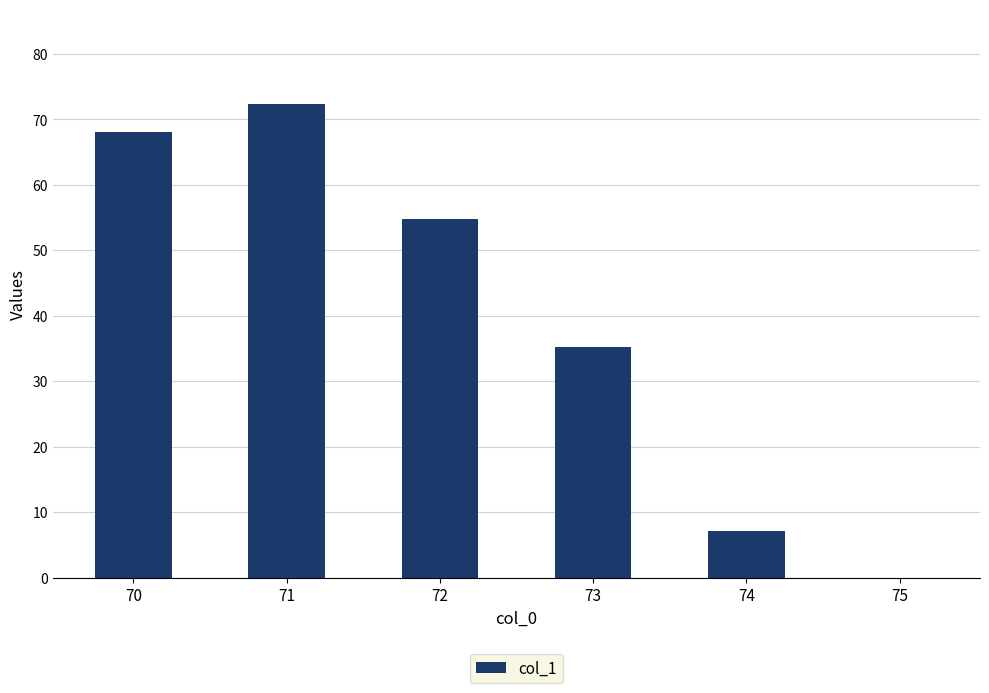

Reading left to right, transcribe all the data shown in this chart.

68.1	72.3	54.8	35.2	7.2	0.0